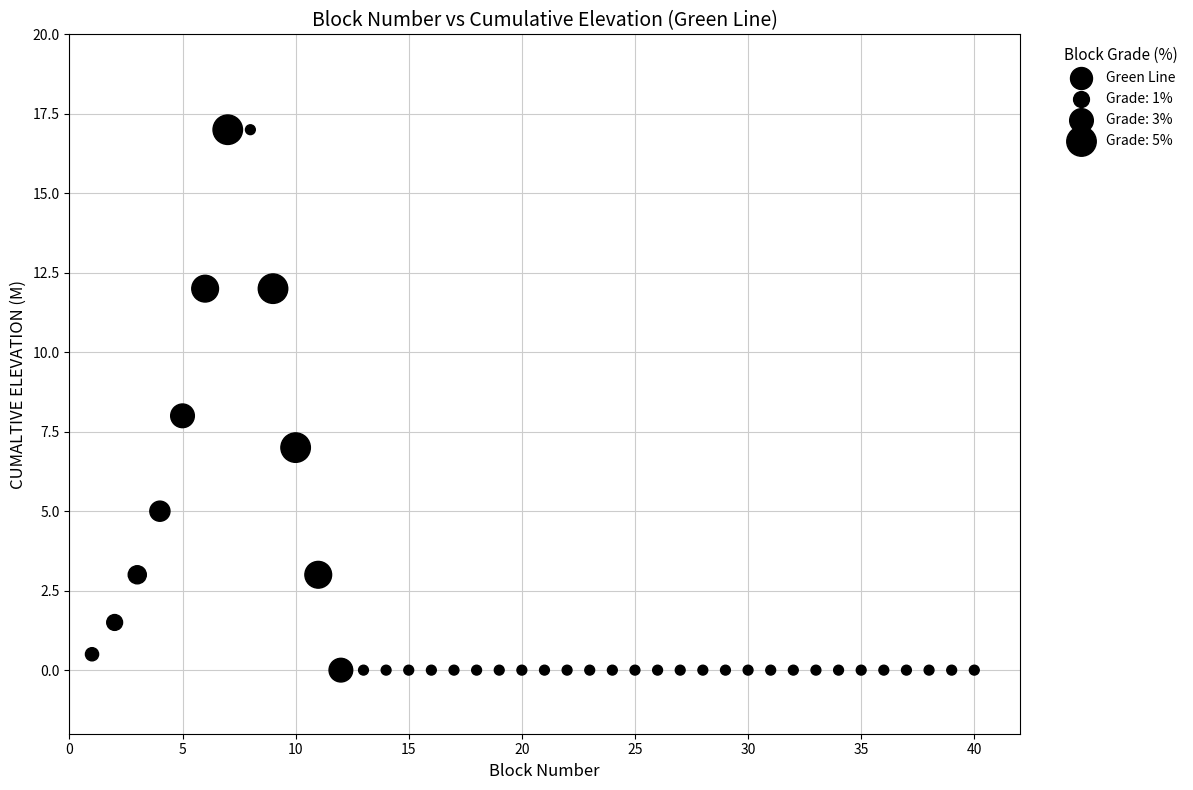

What is the range of X values (max minus min)?

39.0